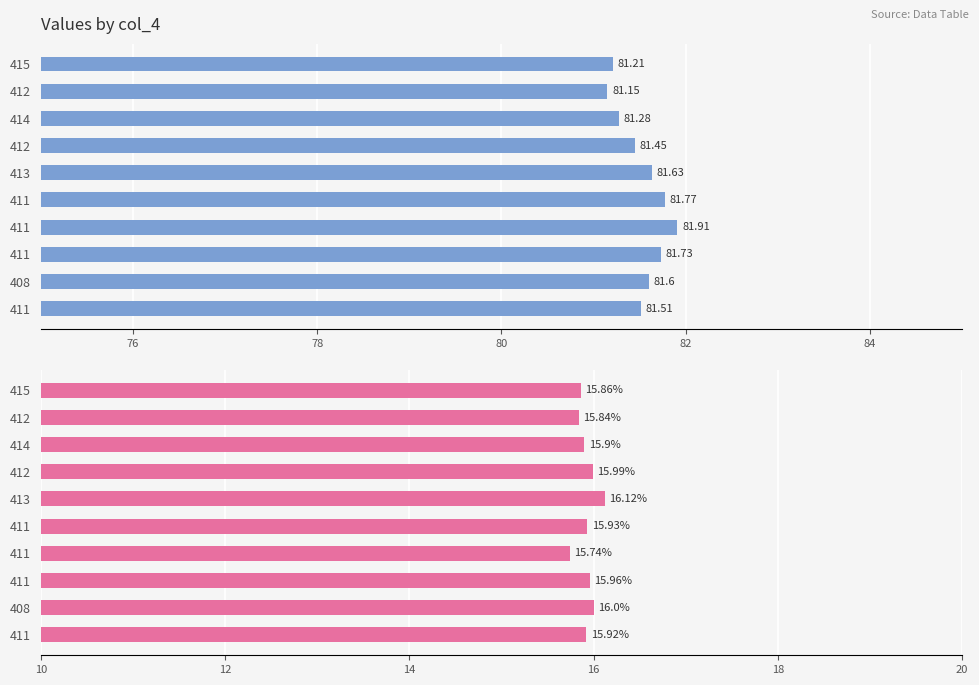

How many bars are there in each group?

2